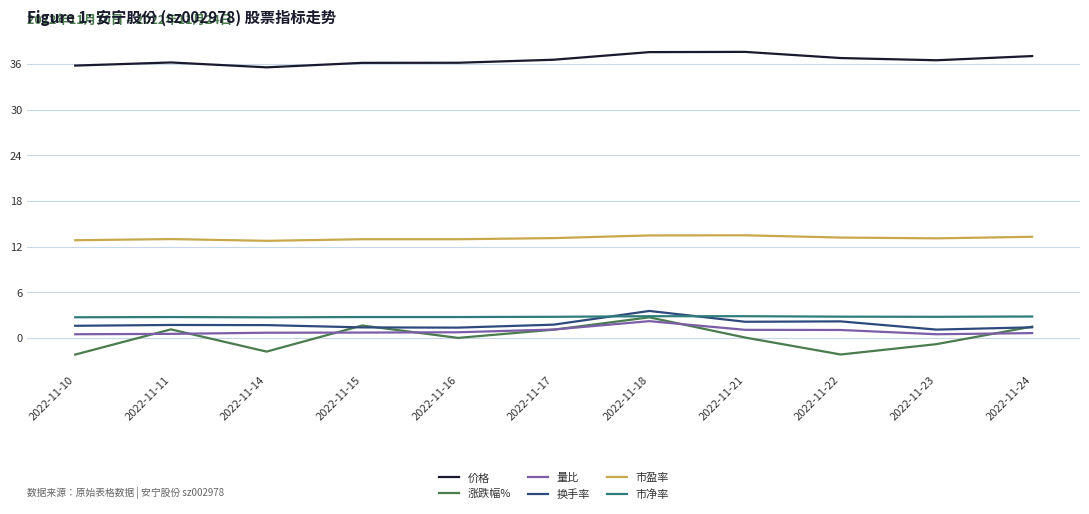

Which series has the largest range (max minus min)?

涨跌幅%